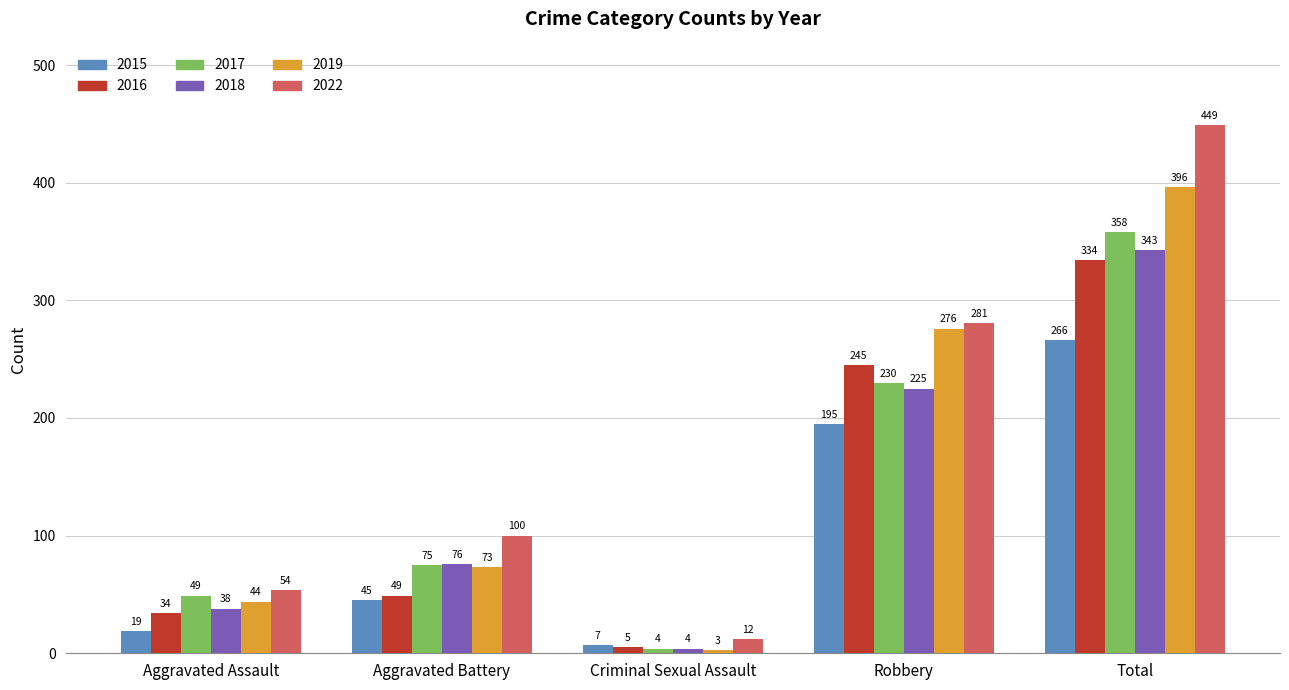

Which series changed the most between Aggravated Assault and Criminal Sexual Assault?

2017